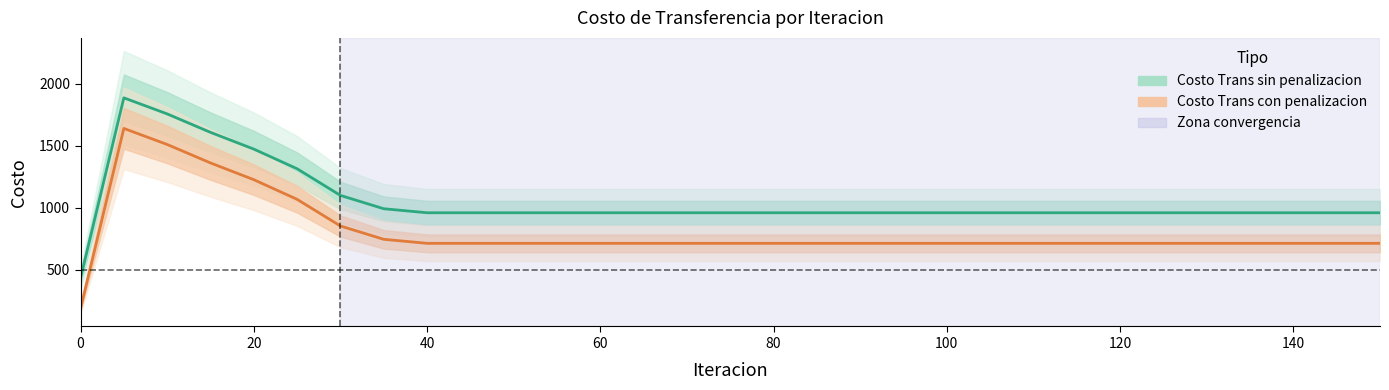

Reading right to left, what are all the values shown in this chart?

Costo Trans sin penalizacion: 960.1	960.1	960.1	960.1	960.1	960.1	960.1	960.1	960.1	960.1	960.1	960.1	960.1	960.1	960.1	960.1	960.1	960.1	960.1	960.1	960.1	960.1	960.1	992.4	1099.8	1314.3	1472.4	1607.4	1755.9	1885.1	434.0
Costo Trans con penalizacion: 713.9	713.9	713.9	713.9	713.9	713.9	713.9	713.9	713.9	713.9	713.9	713.9	713.9	713.9	713.9	713.9	713.9	713.9	713.9	713.9	713.9	713.9	713.9	746.3	853.6	1068.2	1226.3	1361.3	1509.8	1639.0	187.9